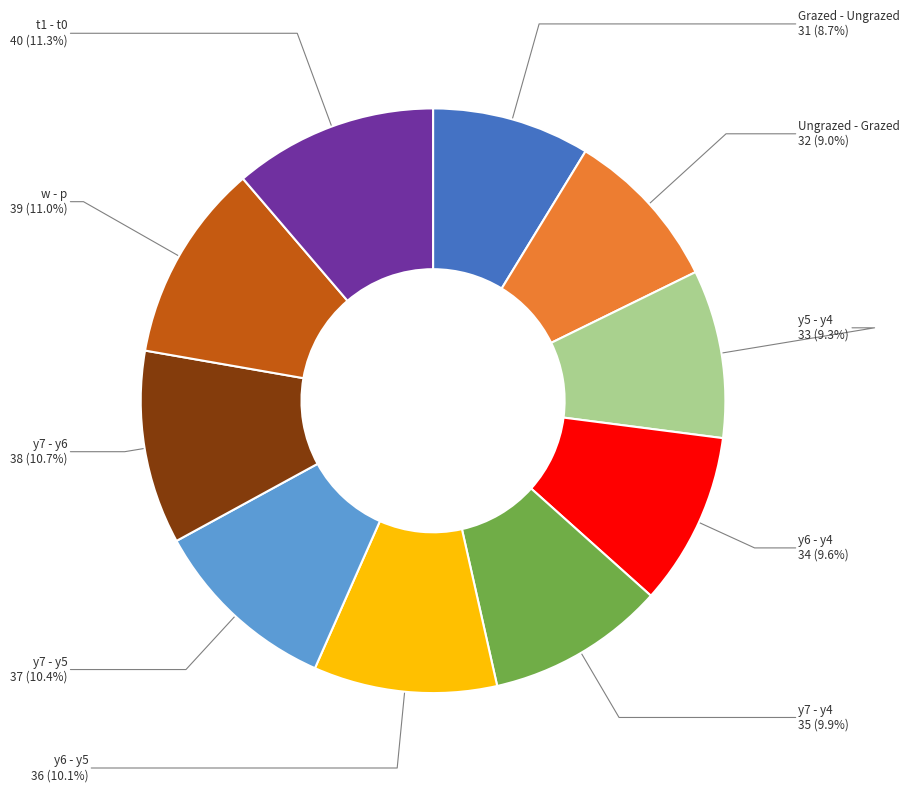

Does any single category account for the majority?

No